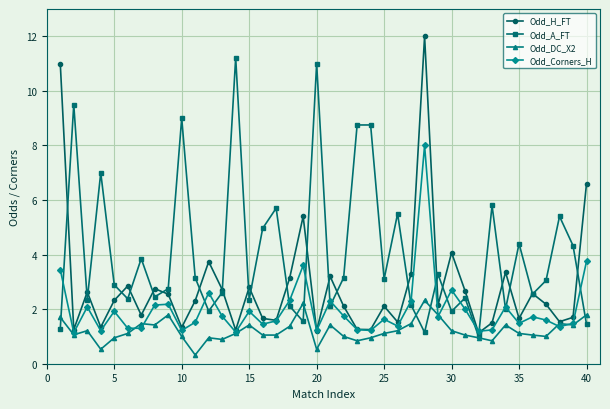

True or false: Odd_H_FT and Odd_A_FT intersect in this chart.

True